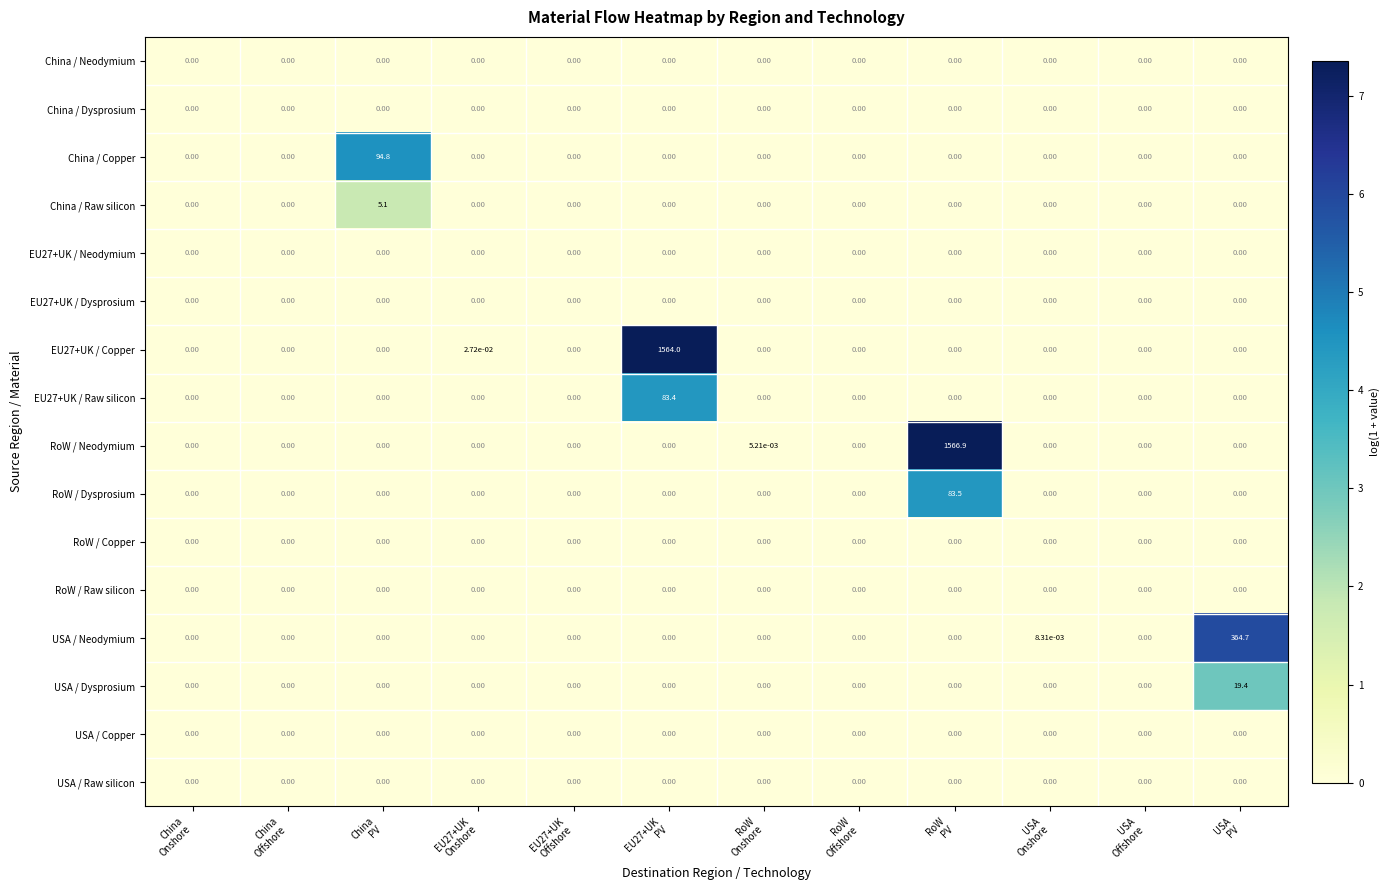

Which series has the widest spread of values?

RoW / Neodymium